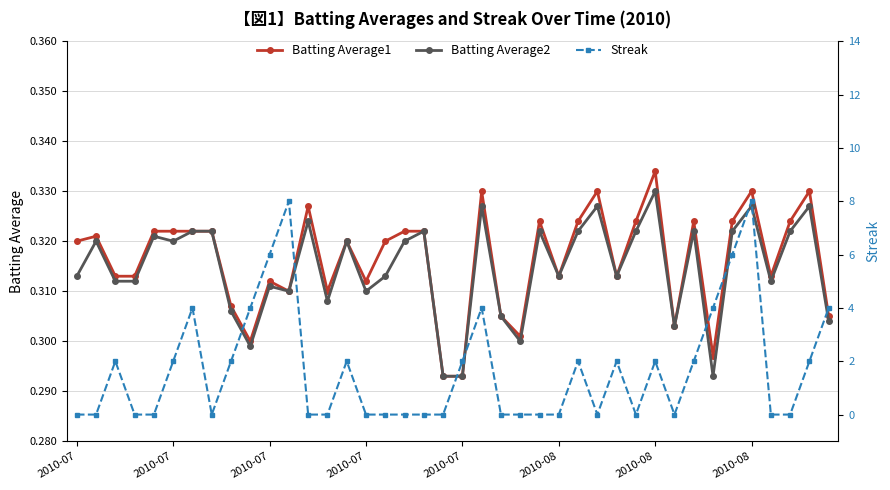

Which category has the lowest value across all series?

2010-07